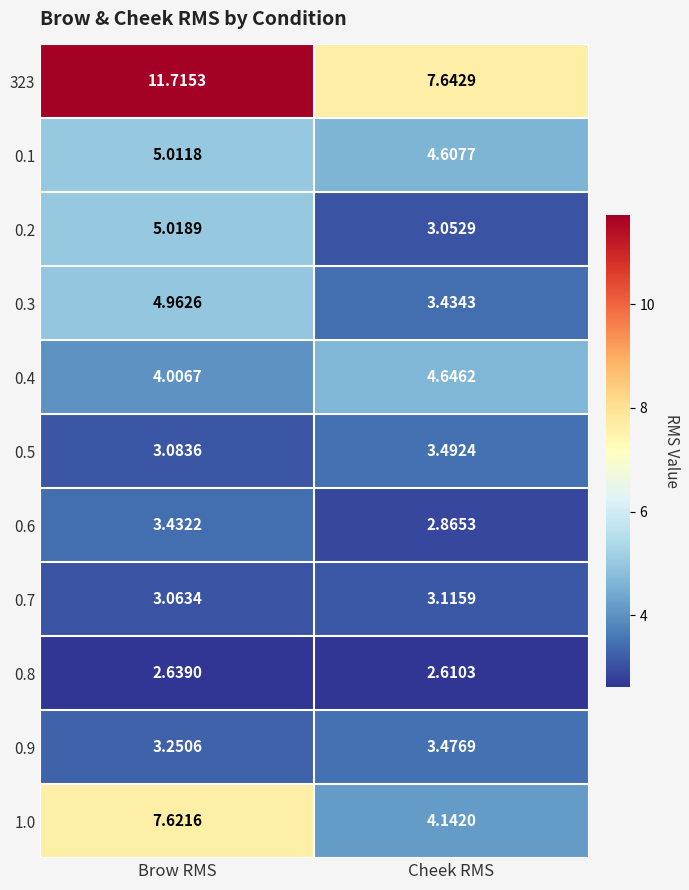

List the labels in order of 0.6 value, smallest first.

Cheek RMS, Brow RMS